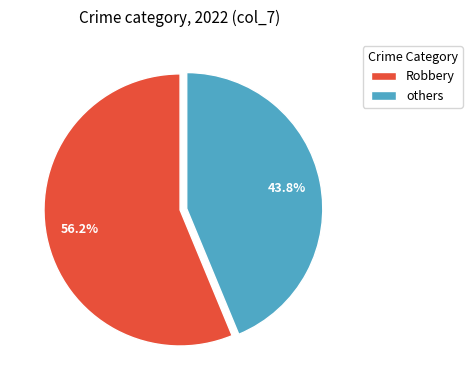

What is the largest slice in the pie chart?

Robbery